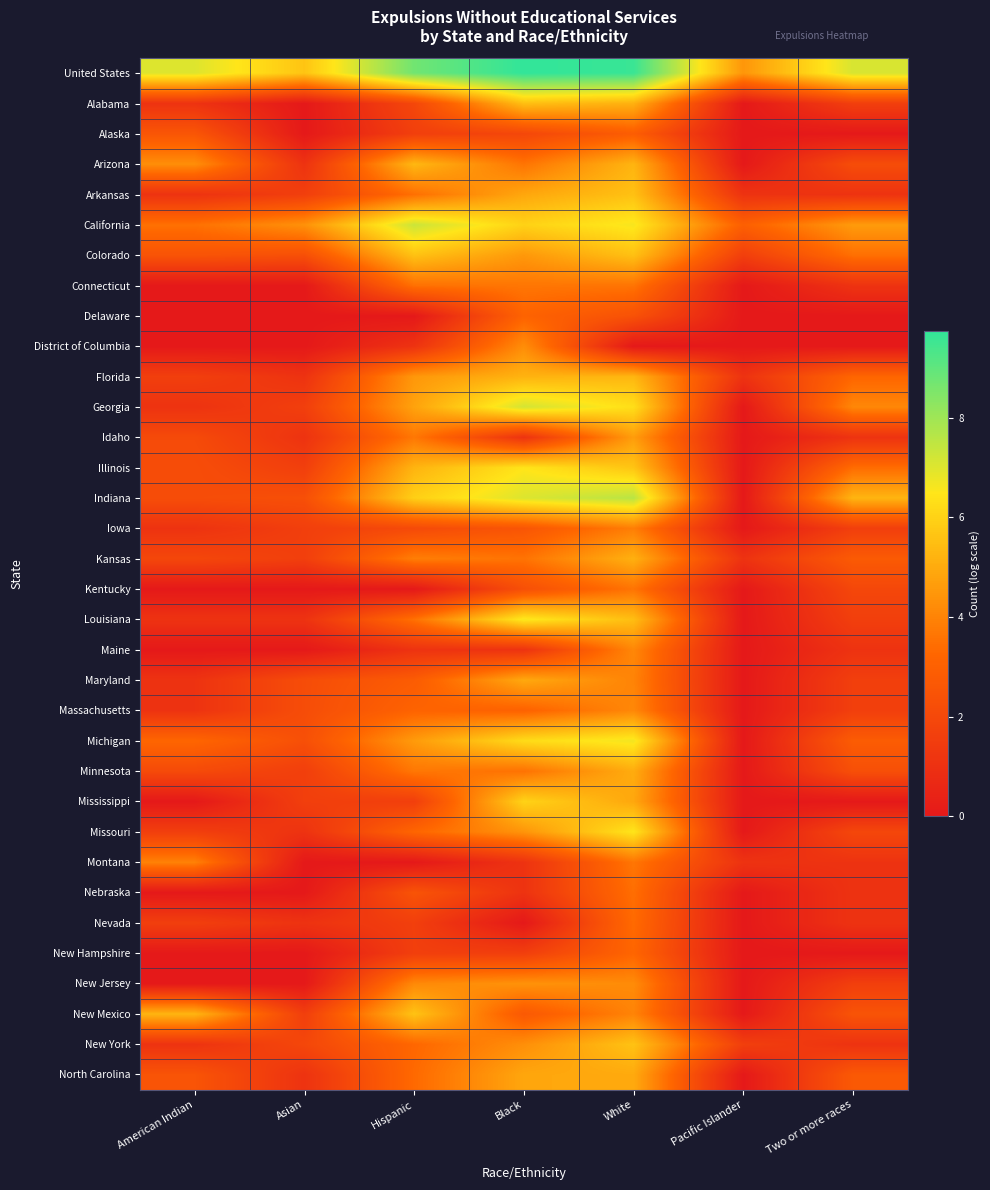

Which series changed the most between Asian and Pacific Islander?

Indiana